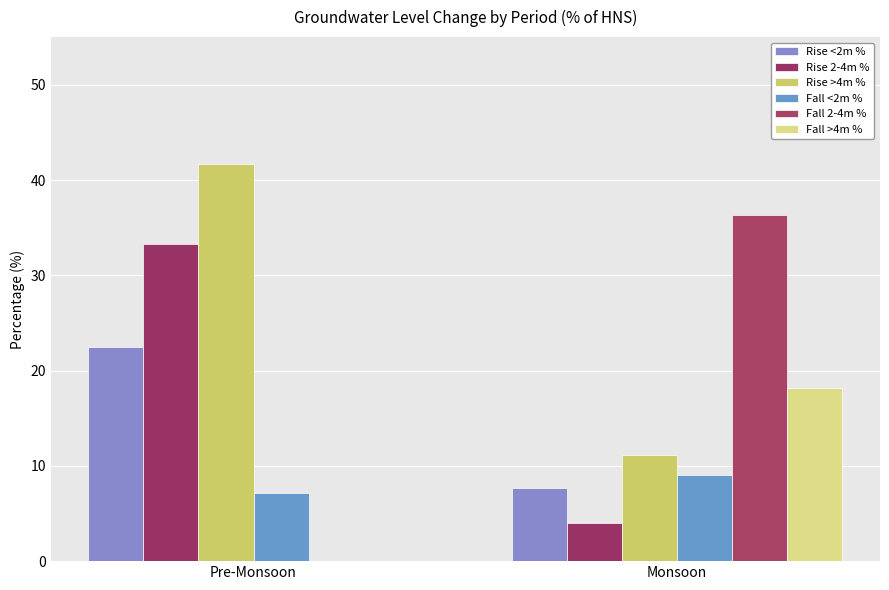

At how many categories does at least one series exceed 0?

2